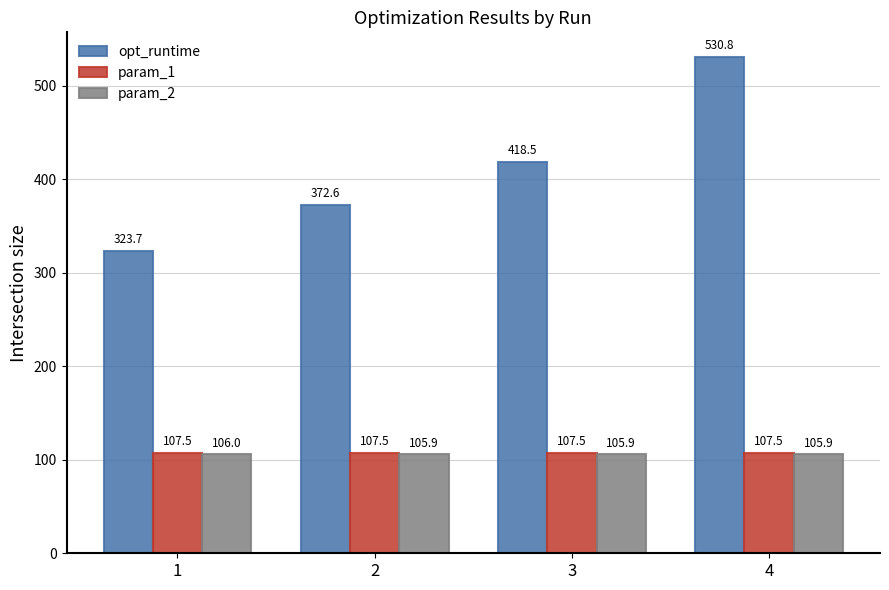

How many values in the opt_runtime series exceed 418?

2